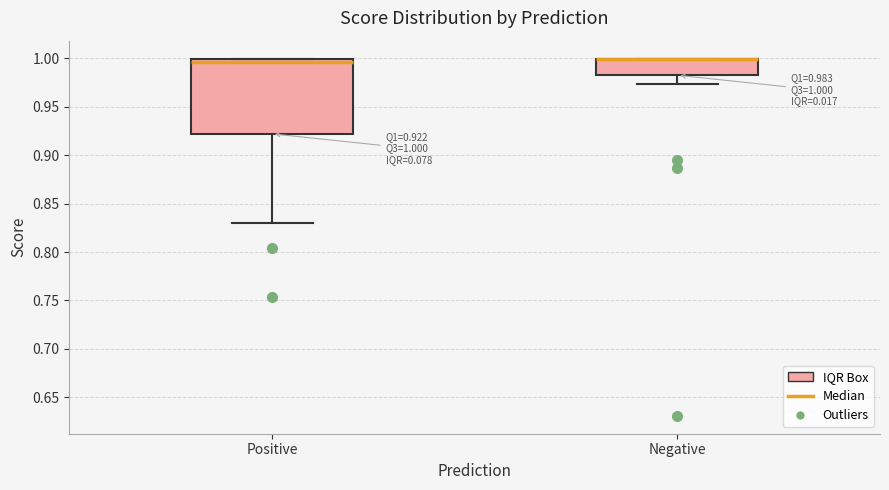

Comparing the boxes themselves (not the whiskers), which one is the tallest?

Positive